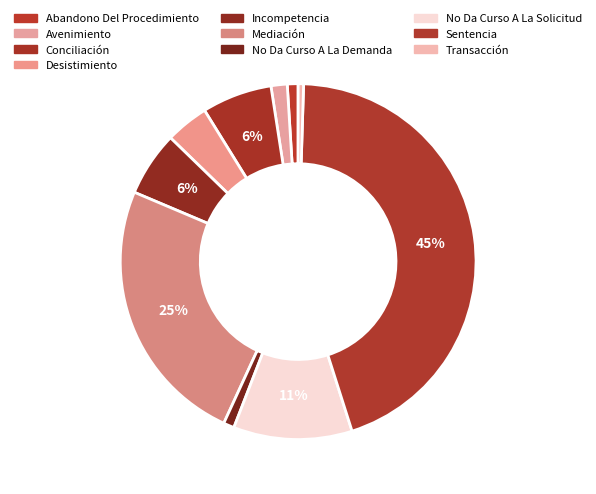

How many slices are in this pie chart?

10